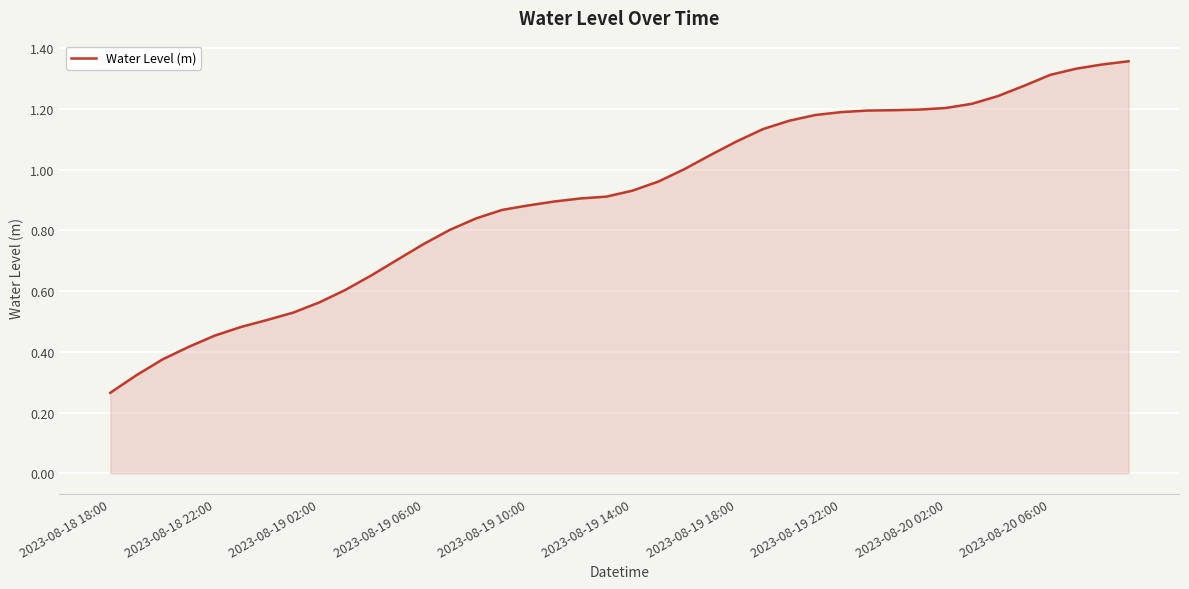

Is it true that the value at 2023-08-19 06:00 is 1.3?

False